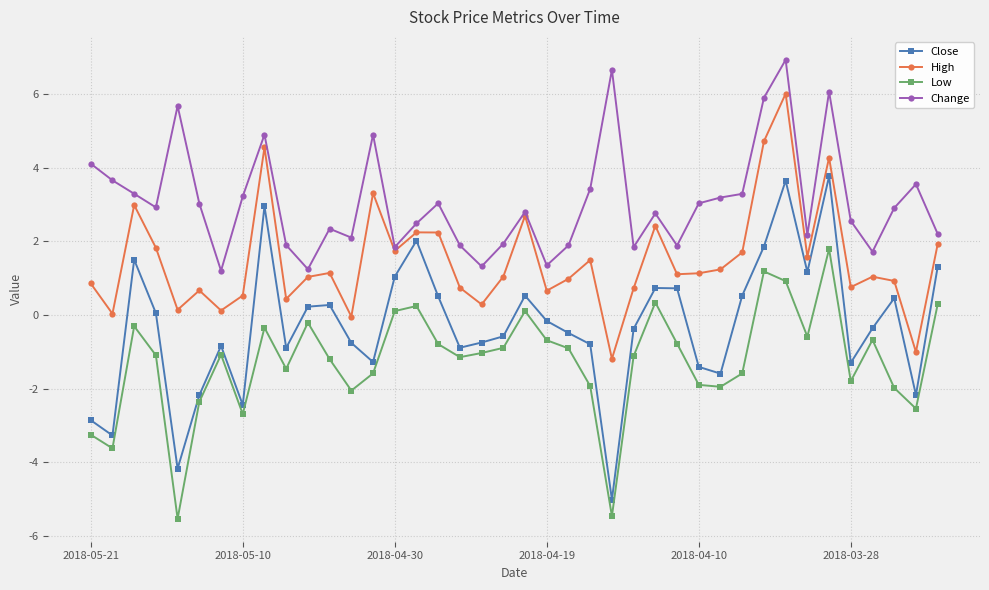

True or false: High and Close intersect in this chart.

False